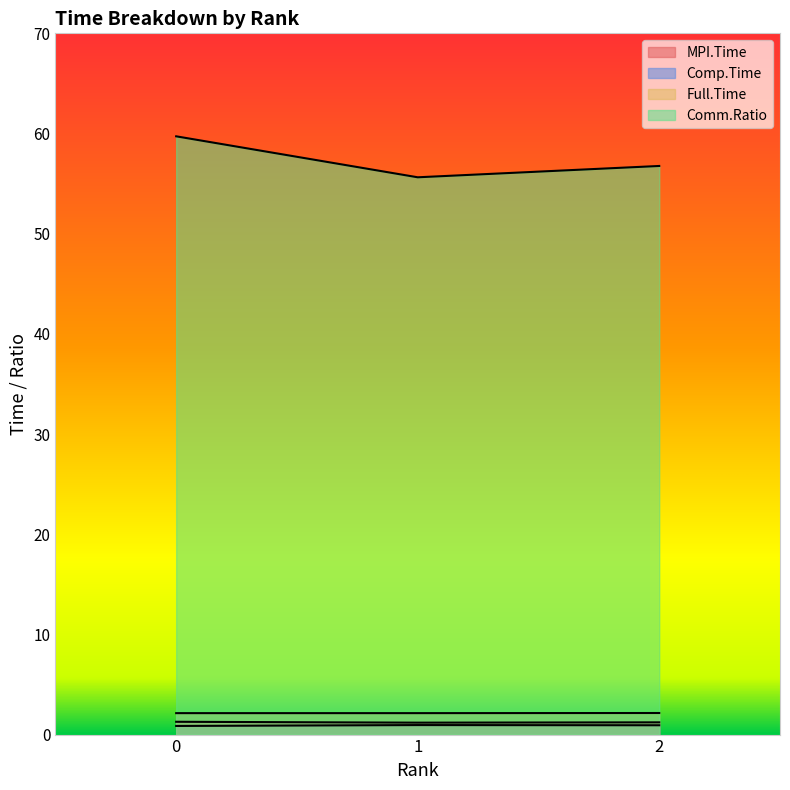

What is the sum of all Full.Time values?

6.4